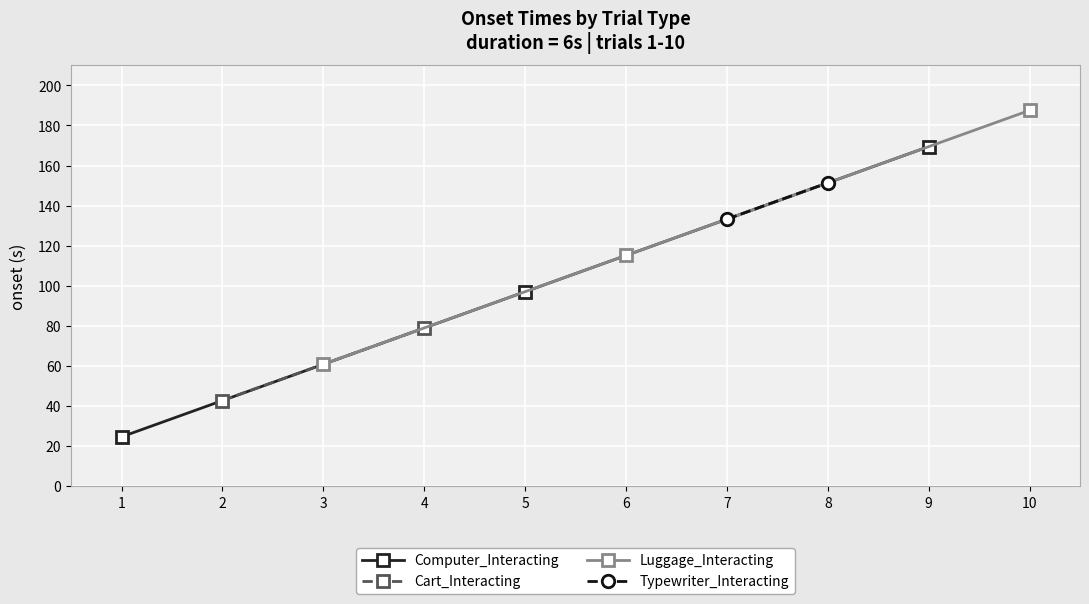

The value of Computer_Interacting at 5 is 97.1. True or false?

True